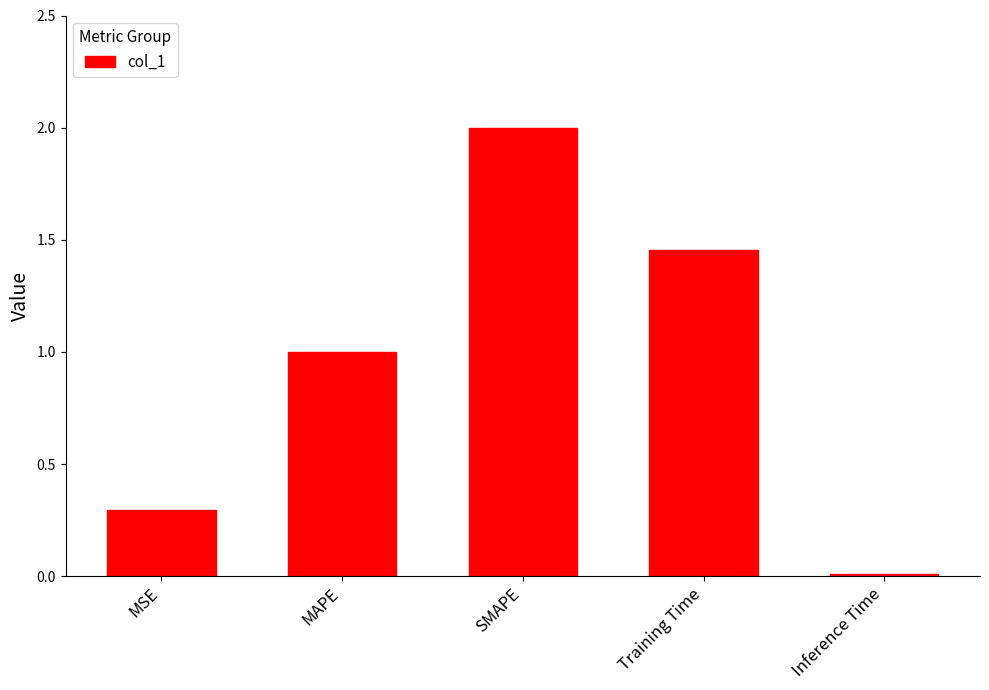

What is the value of the 3rd bar from the left?

2.0